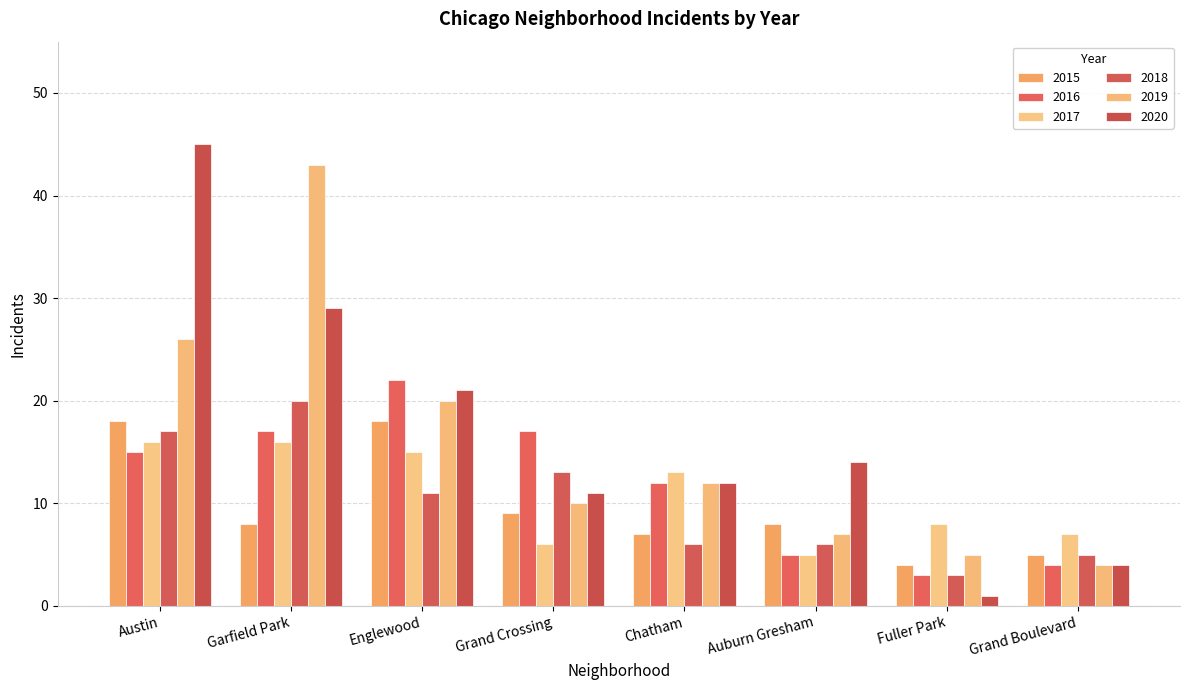

Does the chart contain any negative values?

No